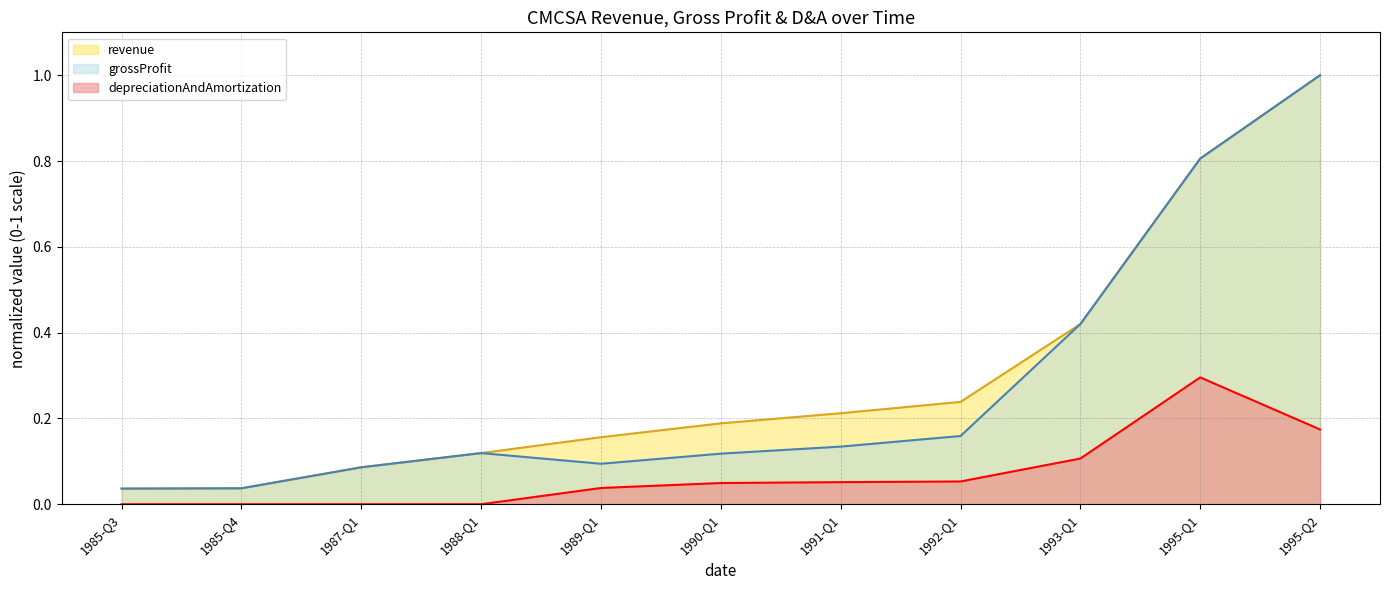

How many lines are shown in the chart?

3